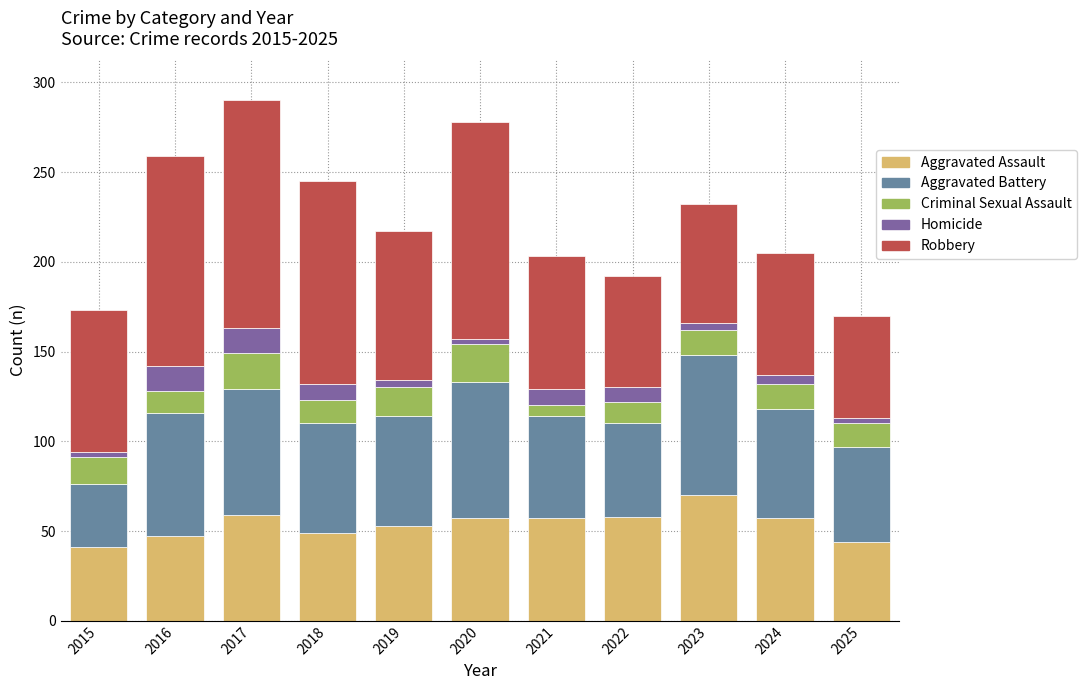

At which label does Aggravated Assault reach its peak?

2023